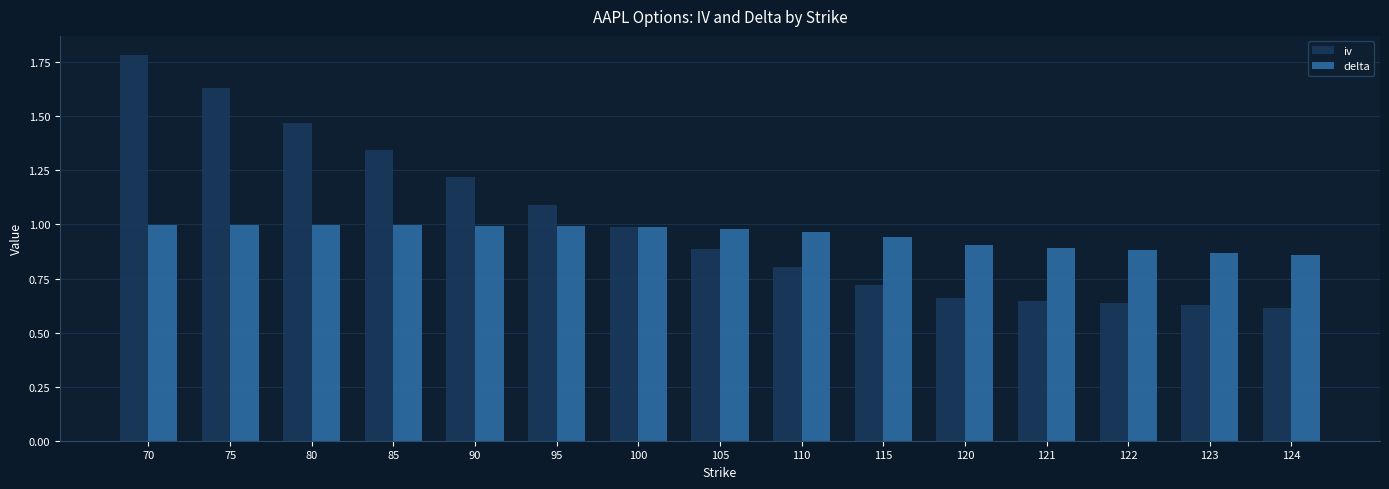

The iv series shows 1.3 at 105. True or false?

False